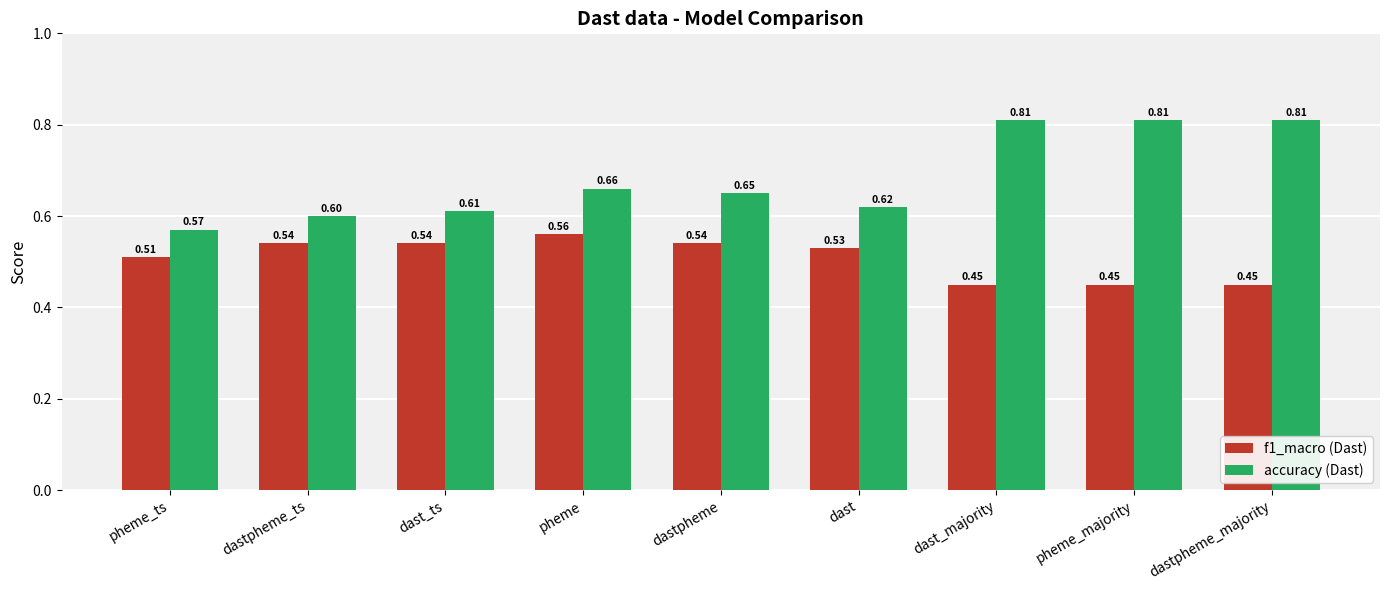

How many bars are there in each group?

2